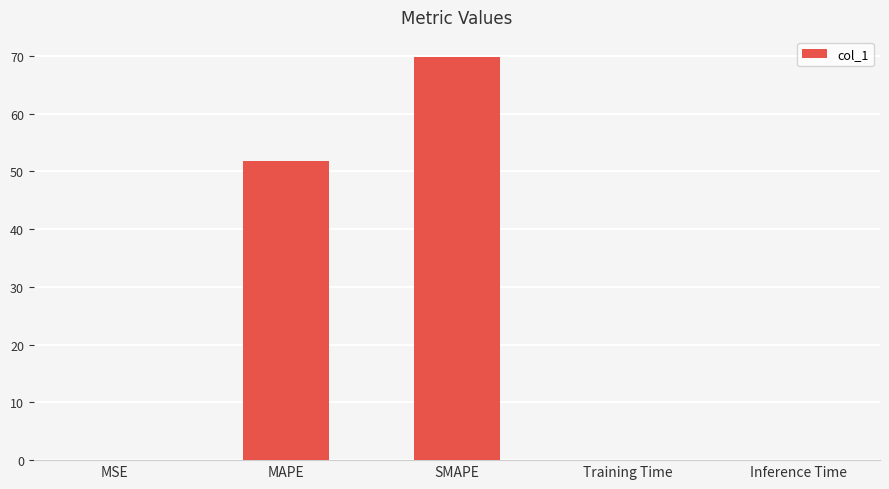

What is the change in value from MAPE to Inference Time?

-51.7